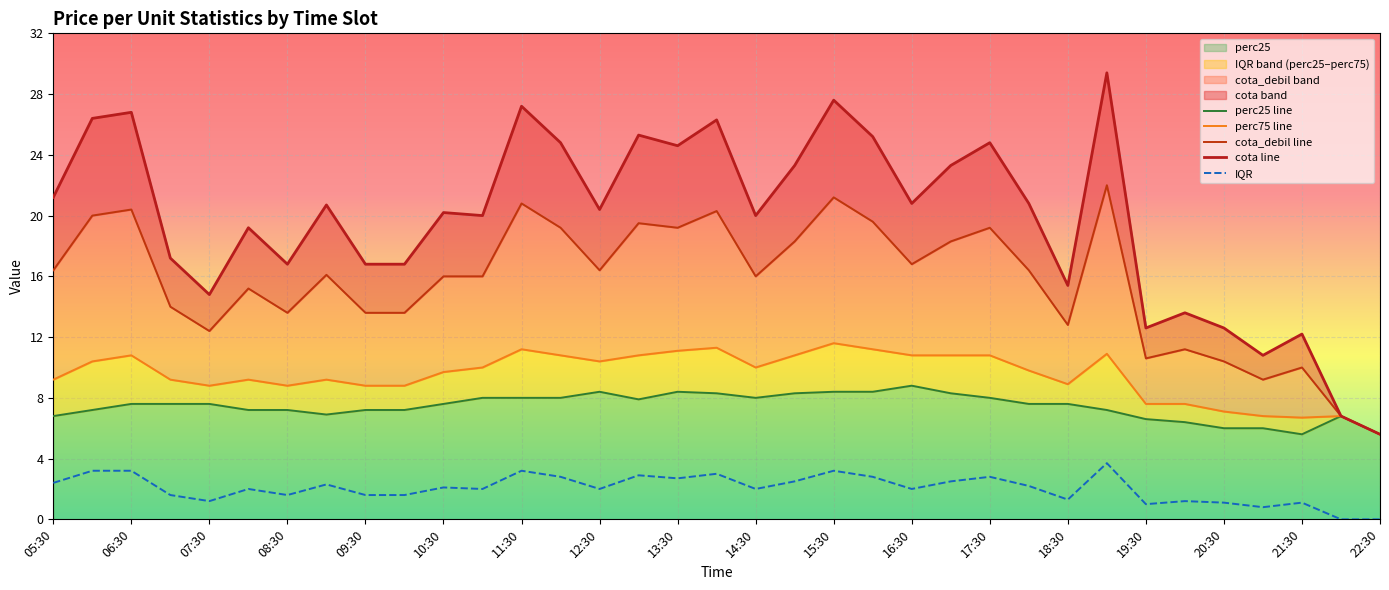

What is the lowest value of the cota line series?

5.6